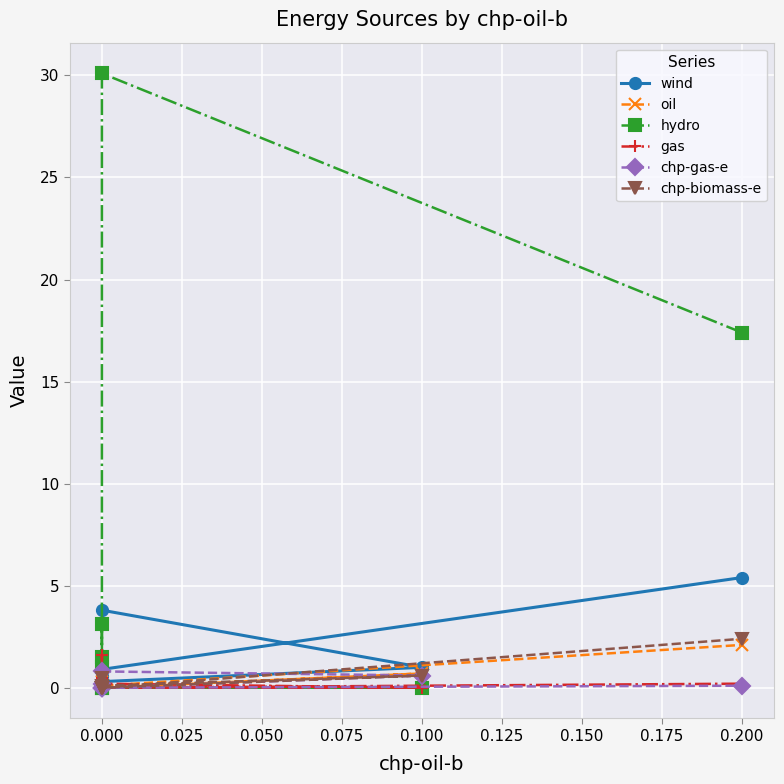

How many distinct data groups are displayed?

6